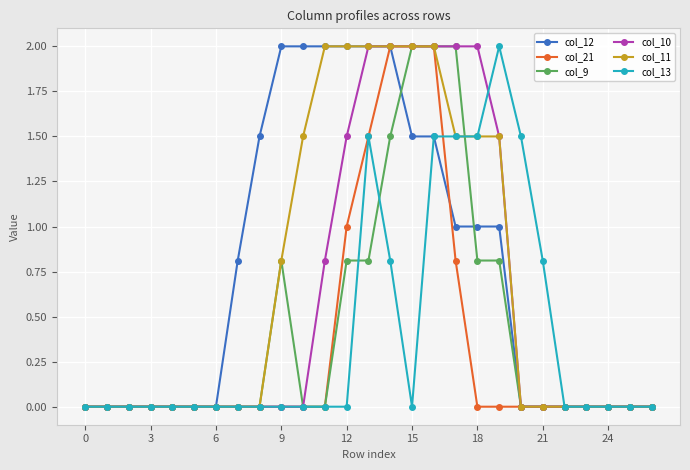

What is the maximum value shown in the chart?

2.0